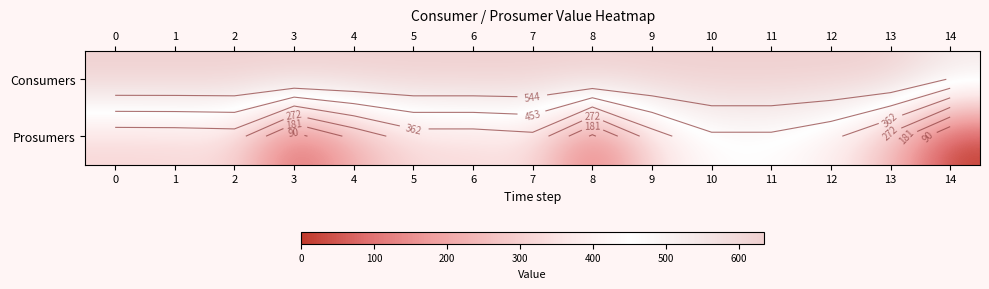

What value does the Consumers series have at 4?

635